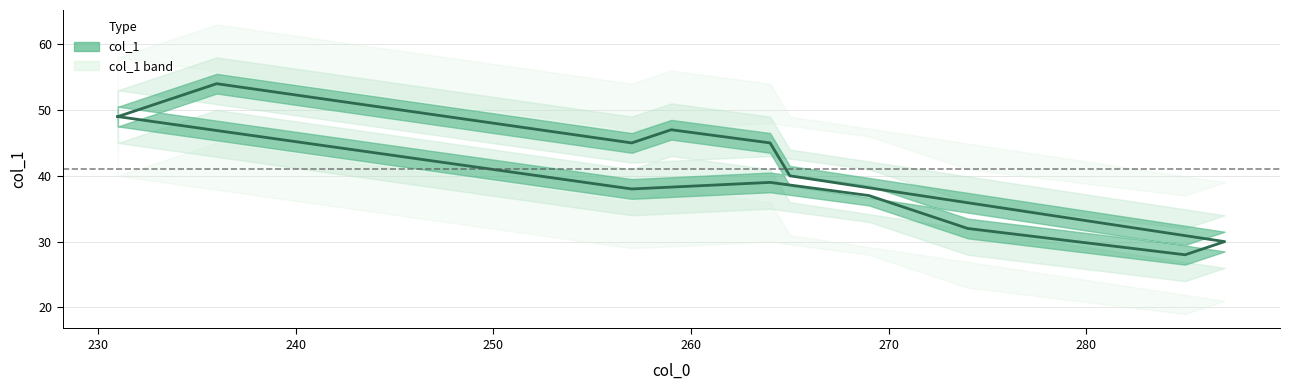

Is this an area chart (filled region under the line)?

No